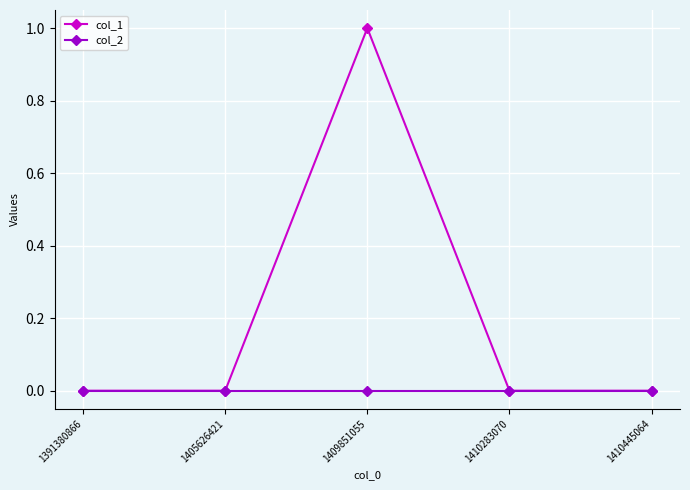

List the series in order of their peak value, highest first.

col_1, col_2